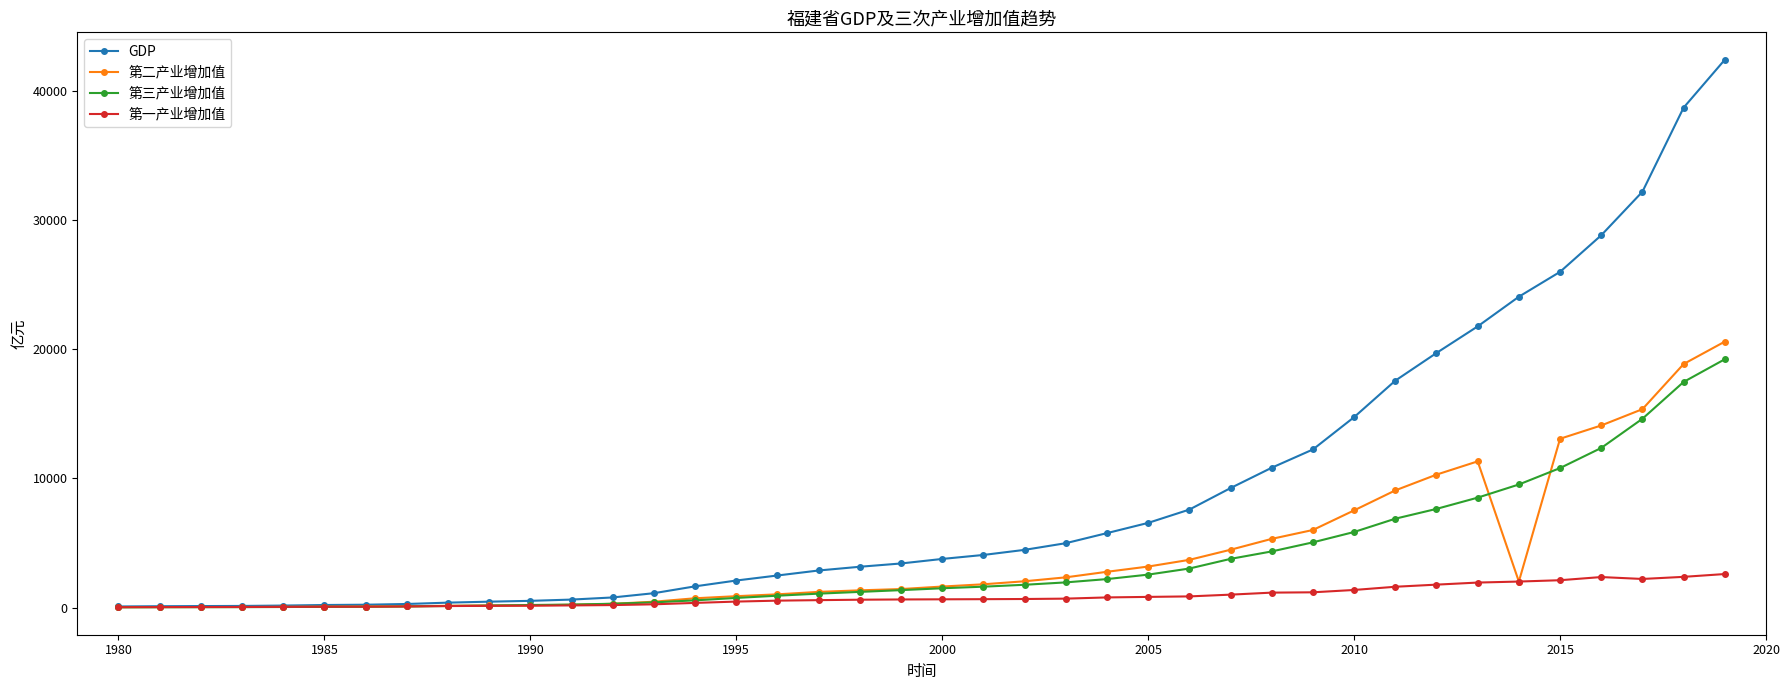

What is the maximum value for GDP?

42395.0